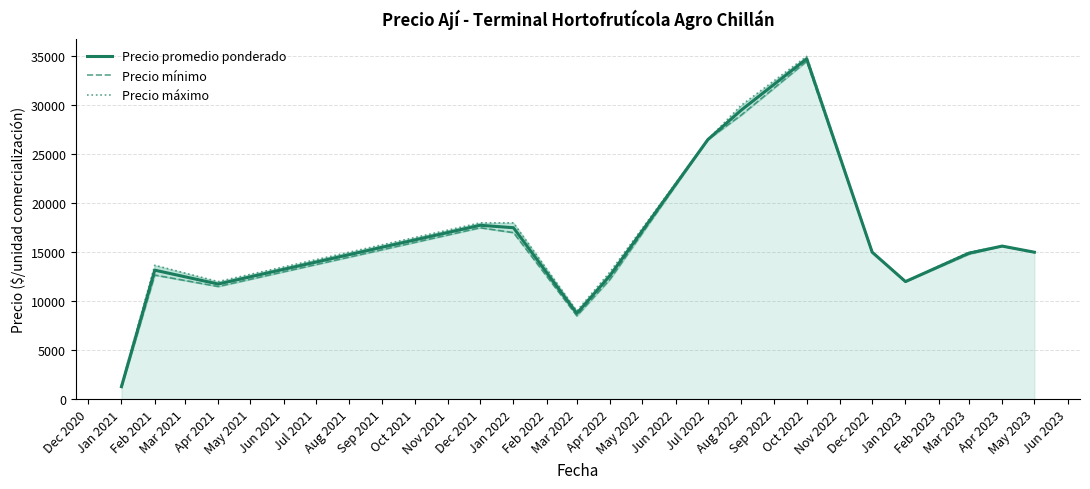

In Precio promedio ponderado, how many points are lower than both neighbors (excluding endpoints)?

3